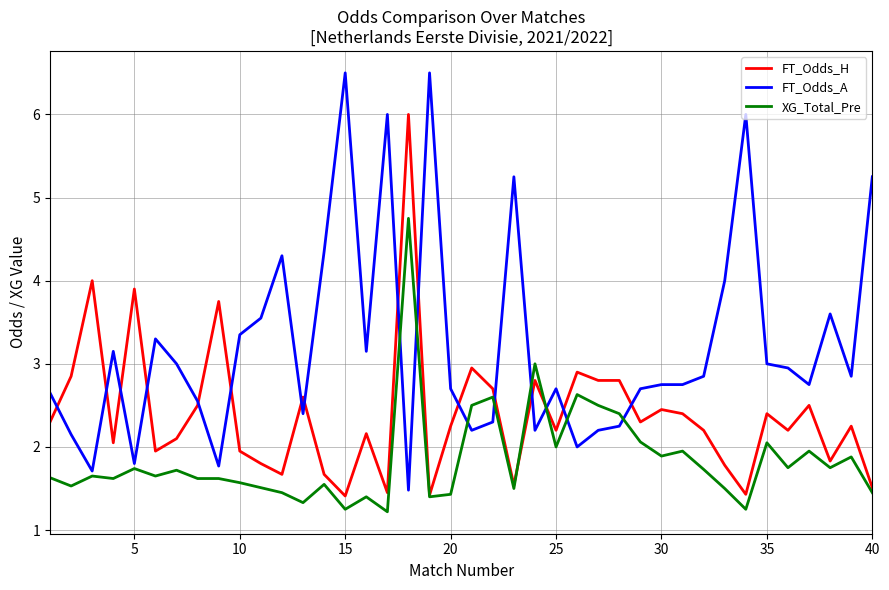

List the series in order of their overall mean, lowest first.

XG_Total_Pre, FT_Odds_H, FT_Odds_A